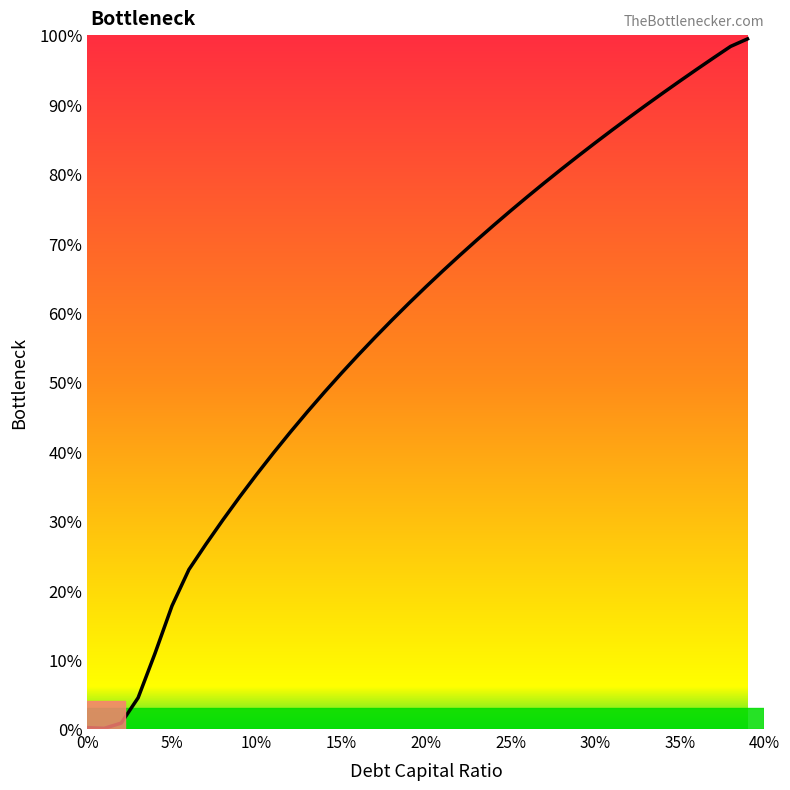

What is the difference between the maximum and minimum values?

1.0